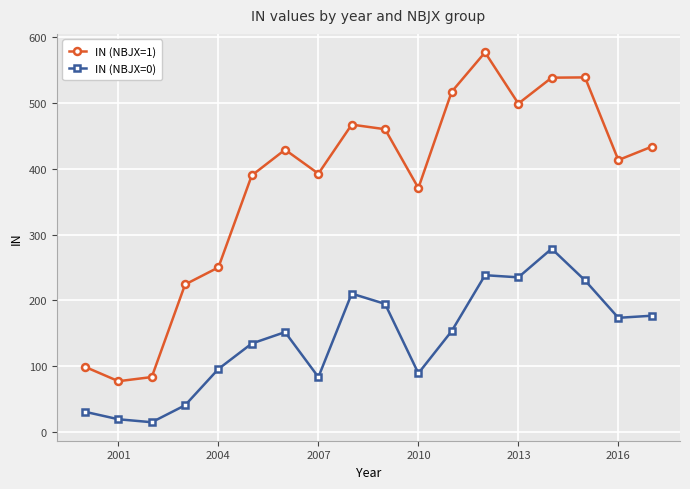

What is the value of the IN (NBJX=0) point at the 4th from the left?

40.5